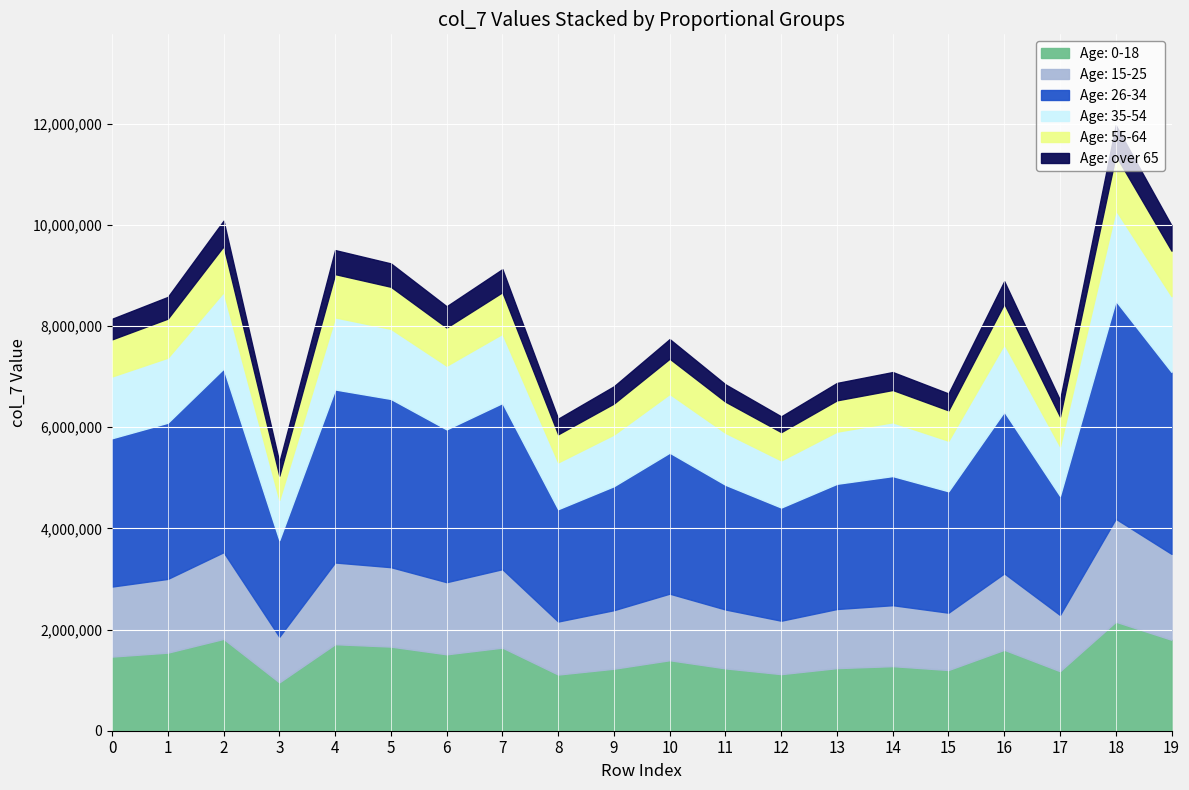

What is the highest value of the Age: 0-18 series?

2154373.2